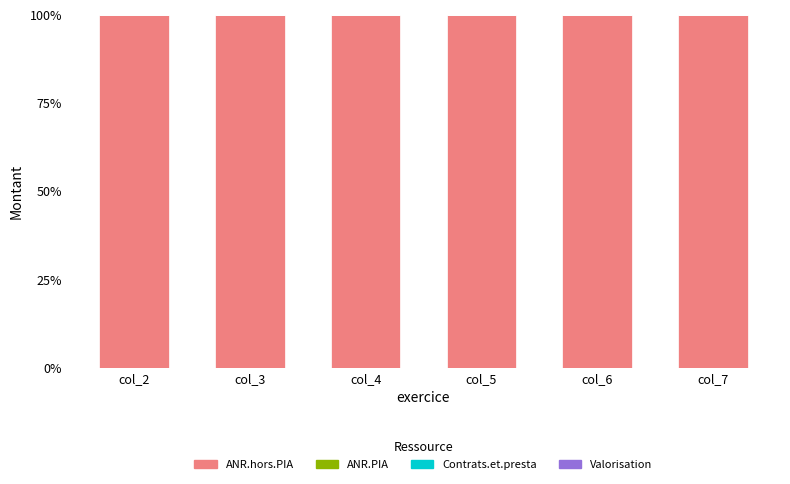

Count the number of categories in the chart.

6